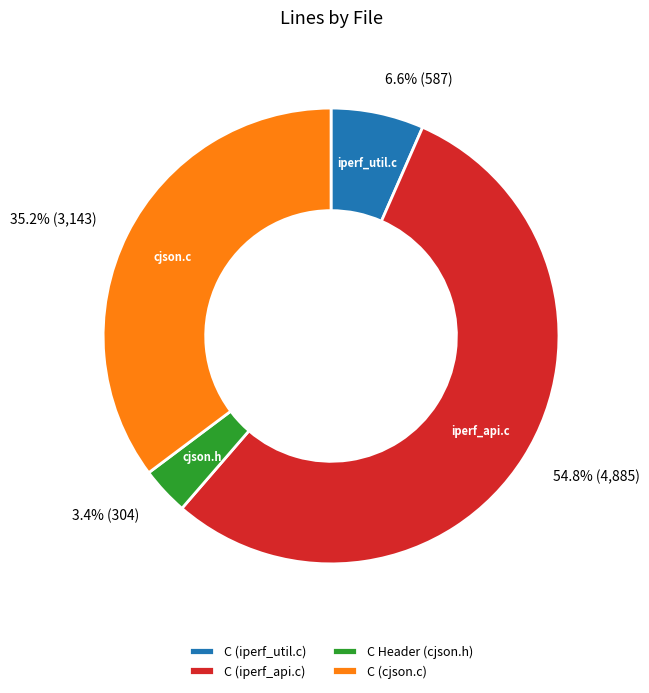

True or false: C Header (cjson.h) accounts for 3% of the total.

True